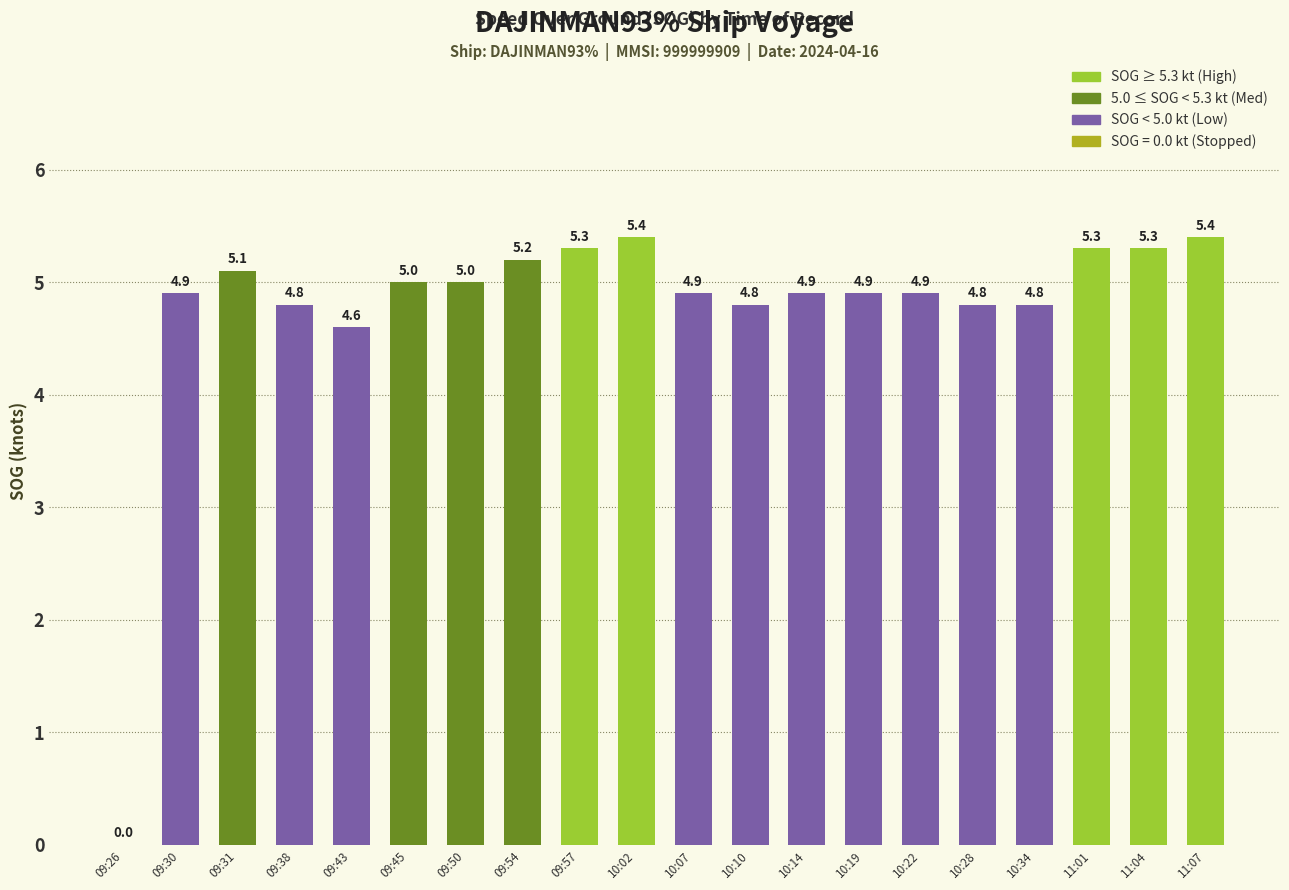

How many values exceed 4?

19